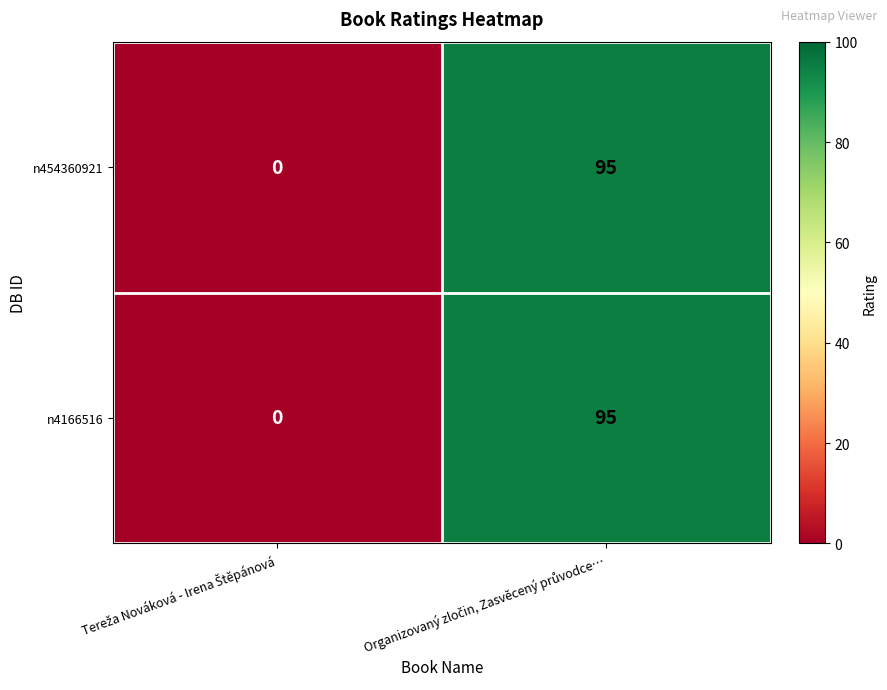

What is the sum of all n4166516 values?

95